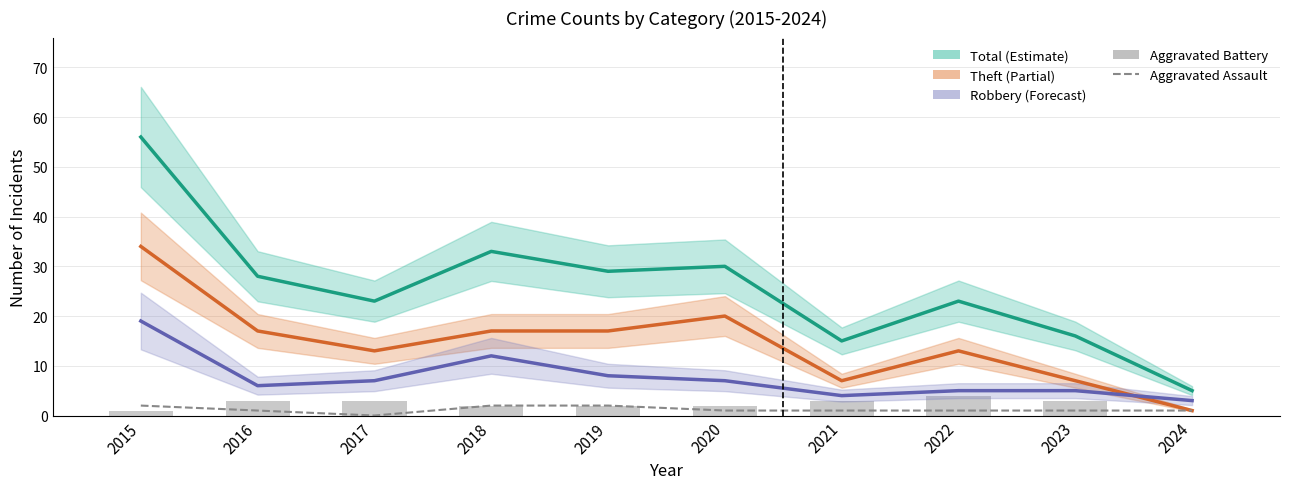

Which series changed the most between 2015 and 2017?

Total